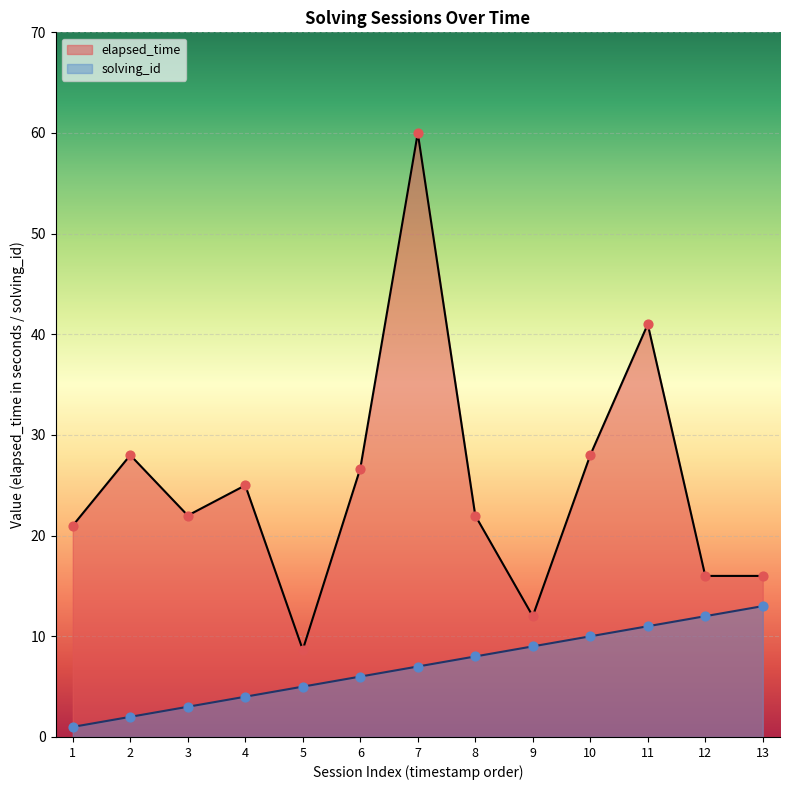

Is the value of elapsed_time at 13 greater than the value of solving_id at 12?

Yes